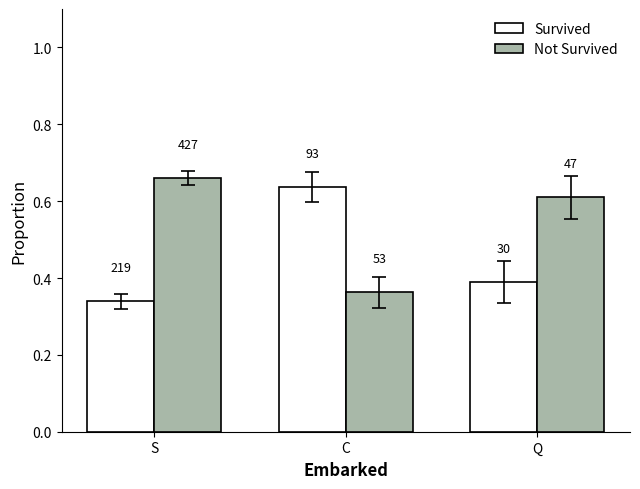

How many groups of bars are there?

3